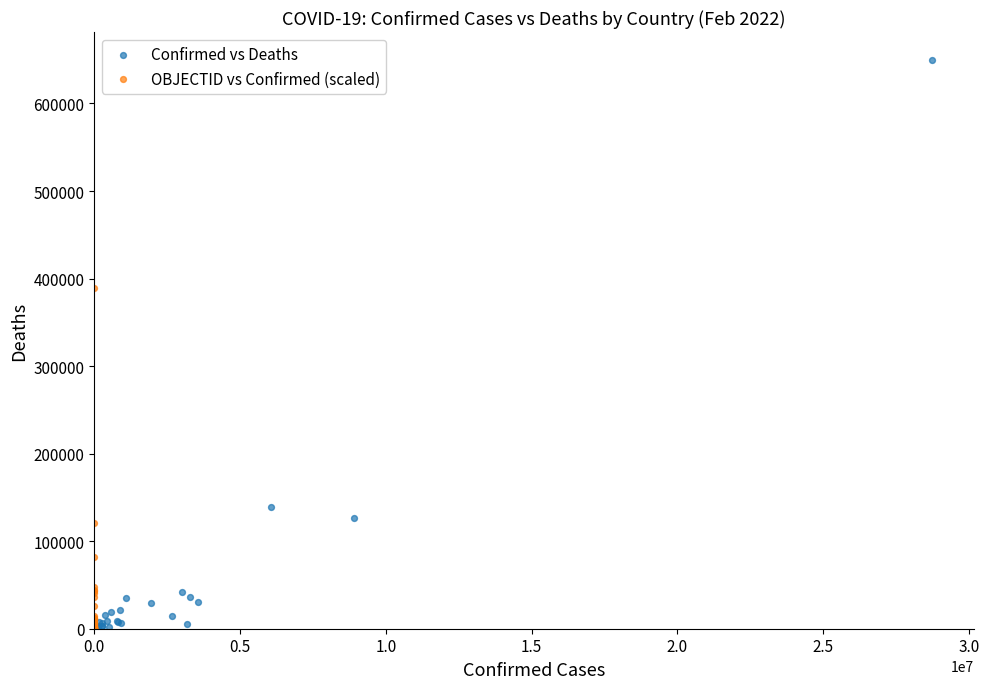

Which series has the largest Y range (max minus min)?

Confirmed vs Deaths